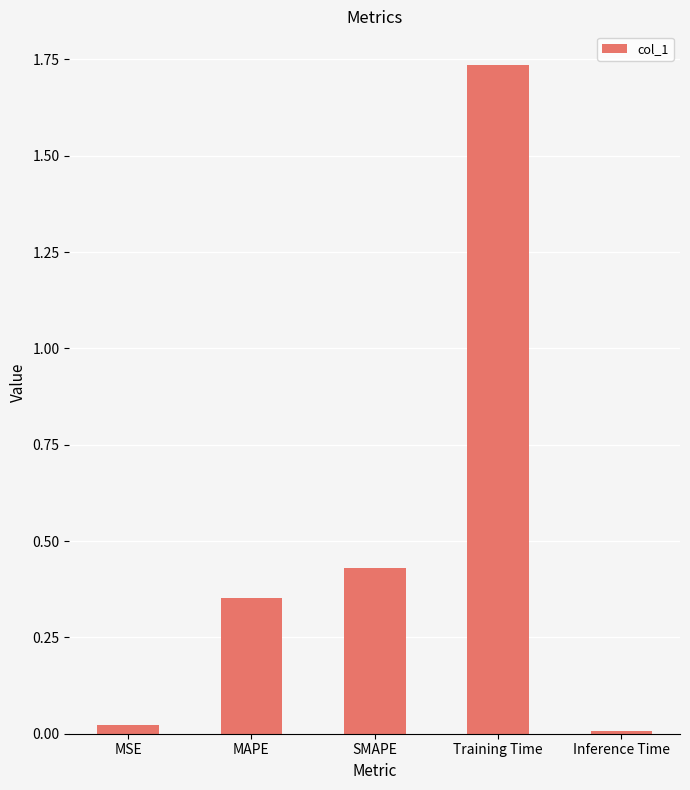

How many bars are there in total?

5